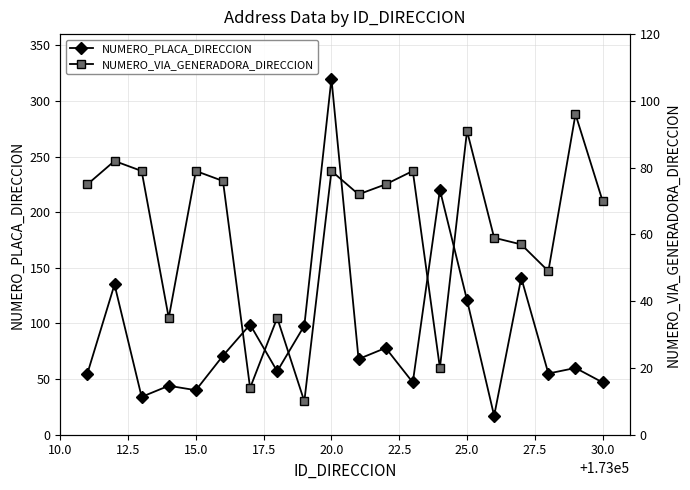

What is the difference between the second highest and second lowest values in the NUMERO_PLACA_DIRECCION series?

186